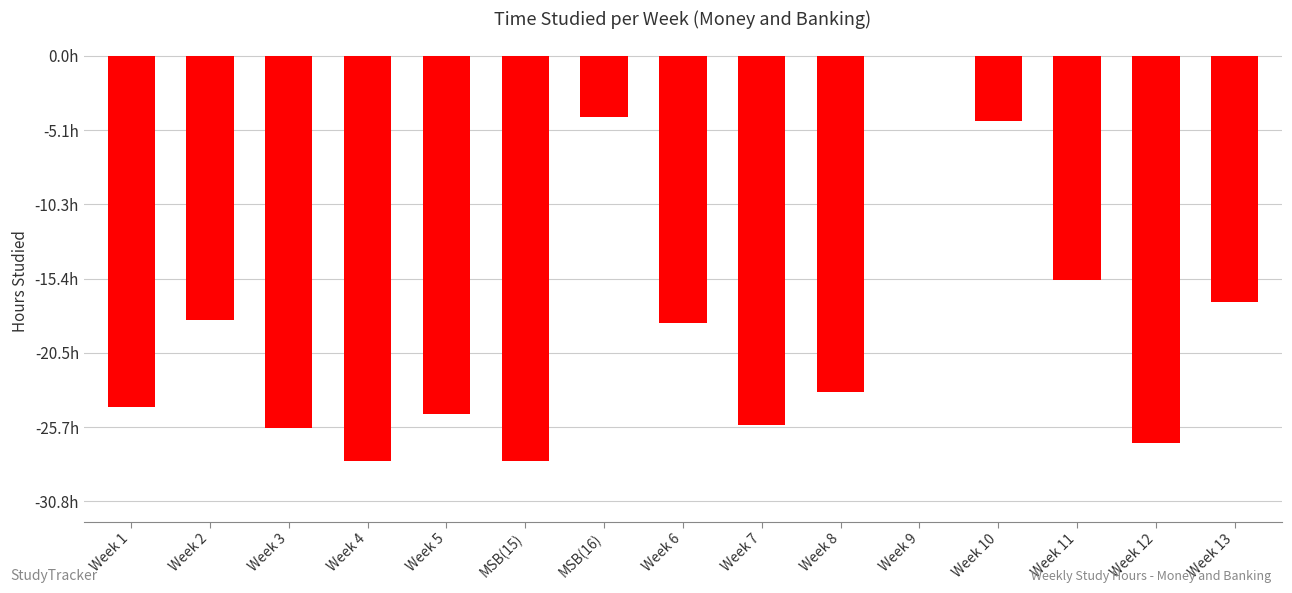

What is the sum of all values?

-284.2